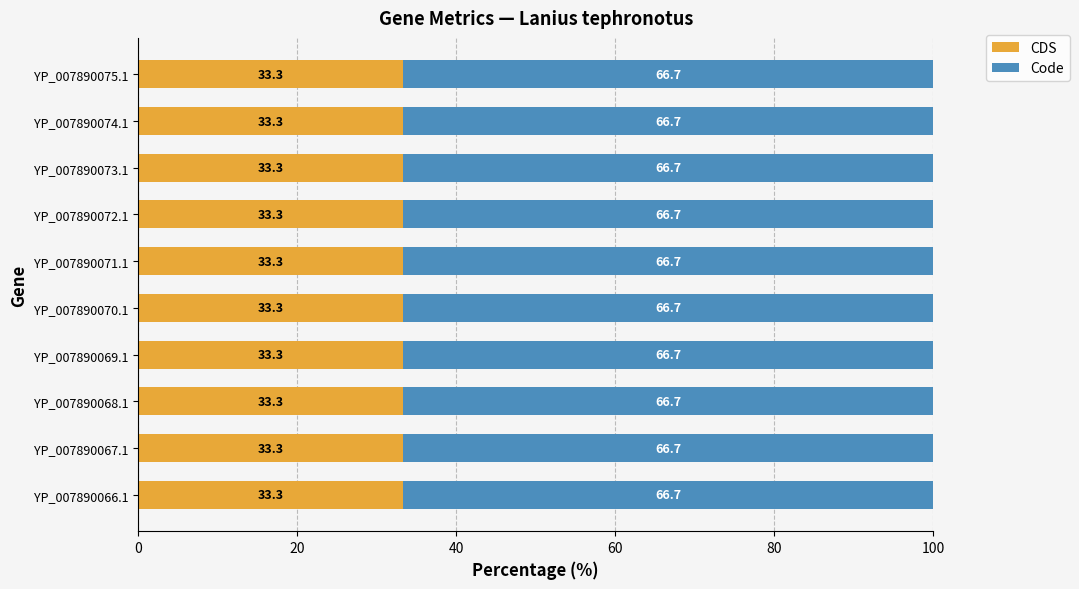

What is the total value across all series at YP_007890069.1?

100.0